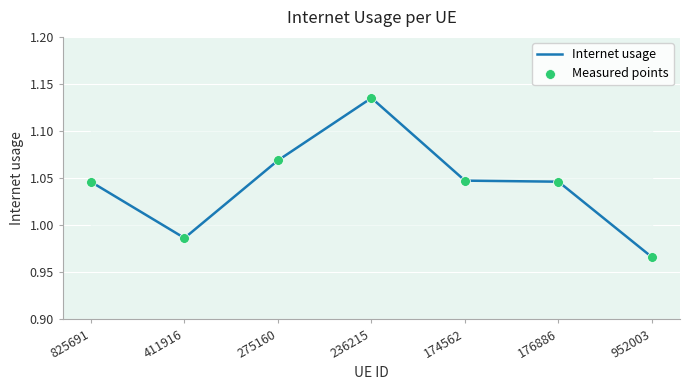

Where is the first local minimum?

411916